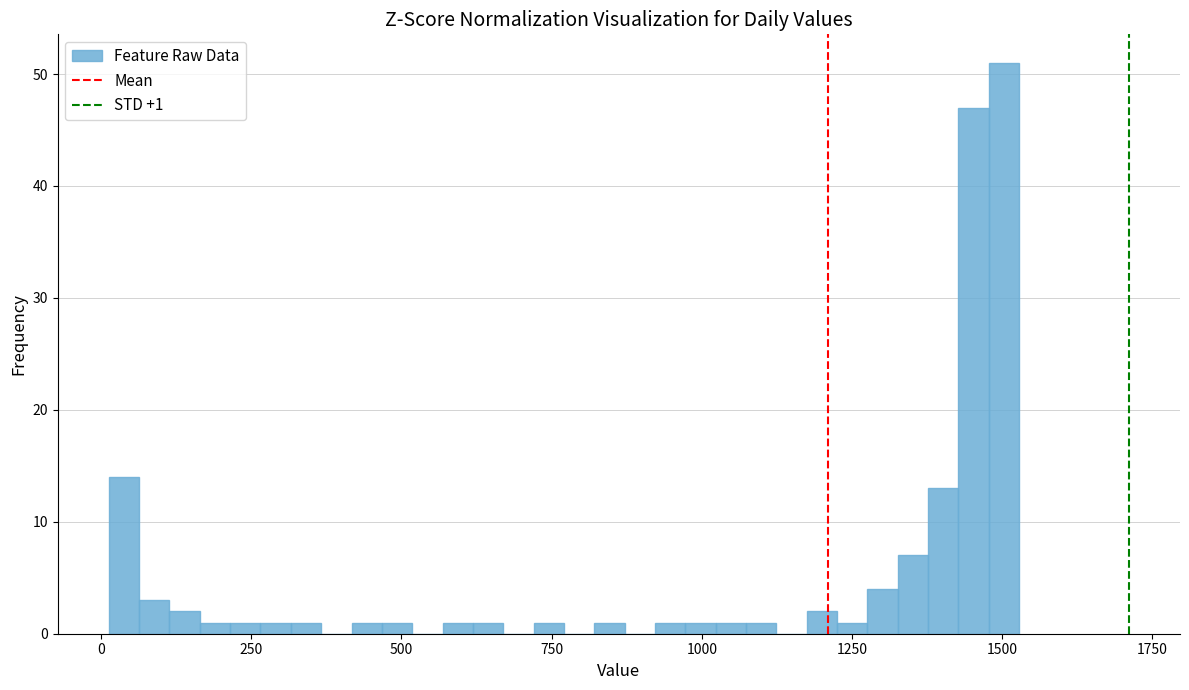

Around what value on the x-axis is the tallest bar? Give the approximate position of its centre, as read against the axis.

1500